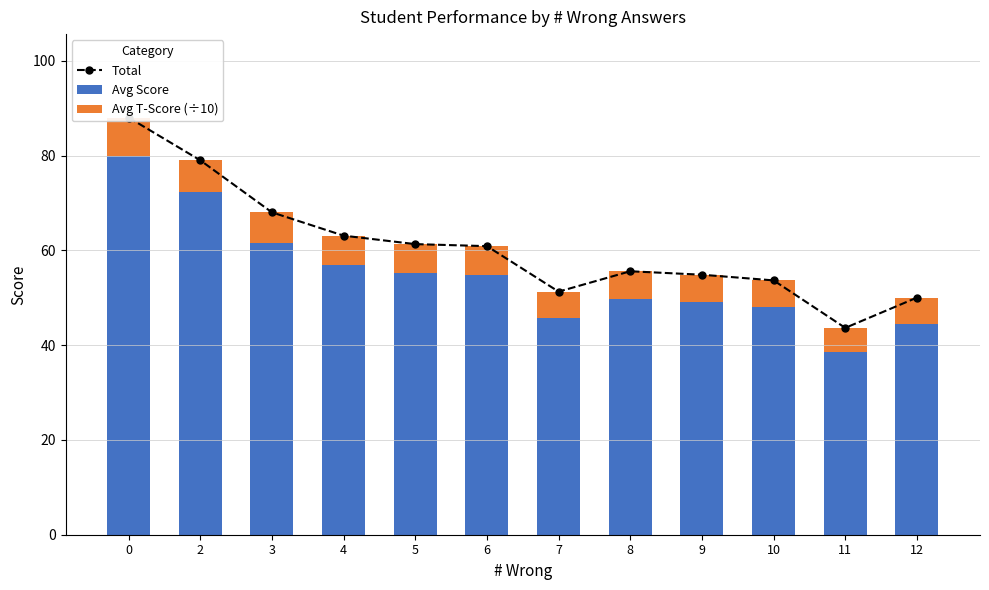

What is the highest value of the Avg Score series?

80.0